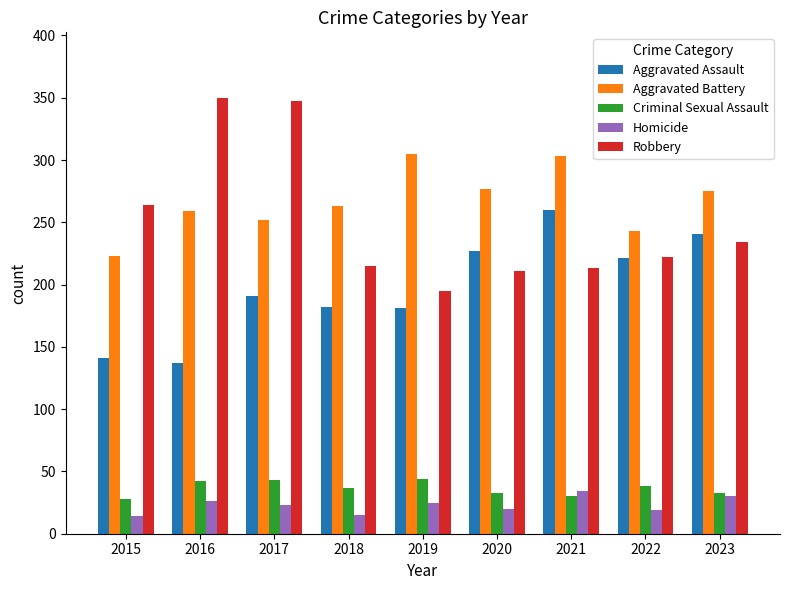

At which label does Homicide first exceed 23?

2016